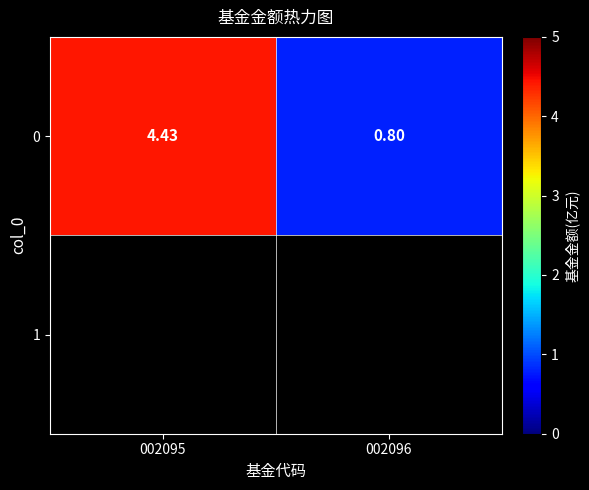

Where does the data first go above 4?

002095